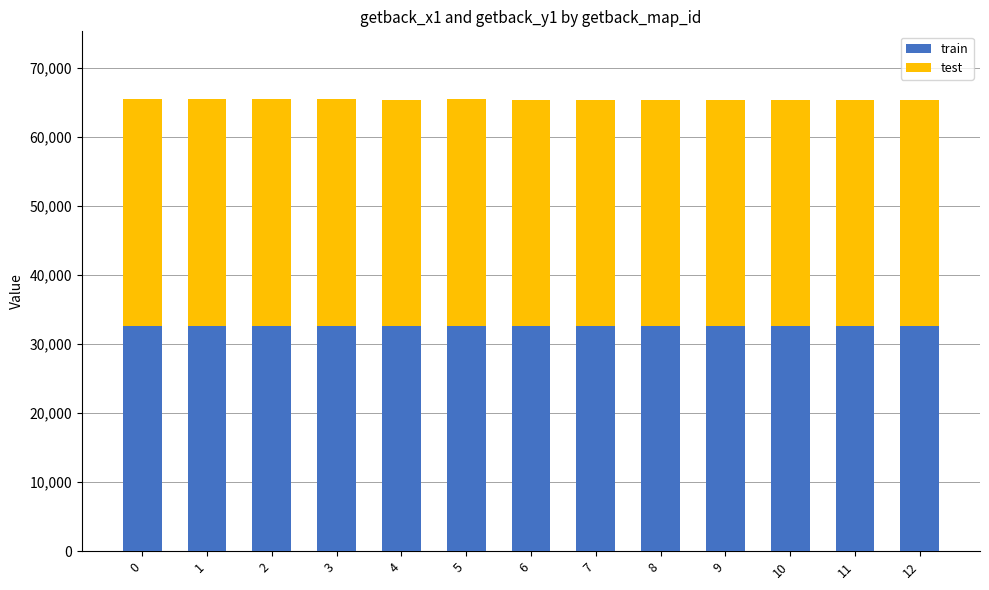

The value of train at 0 is 32574. True or false?

True